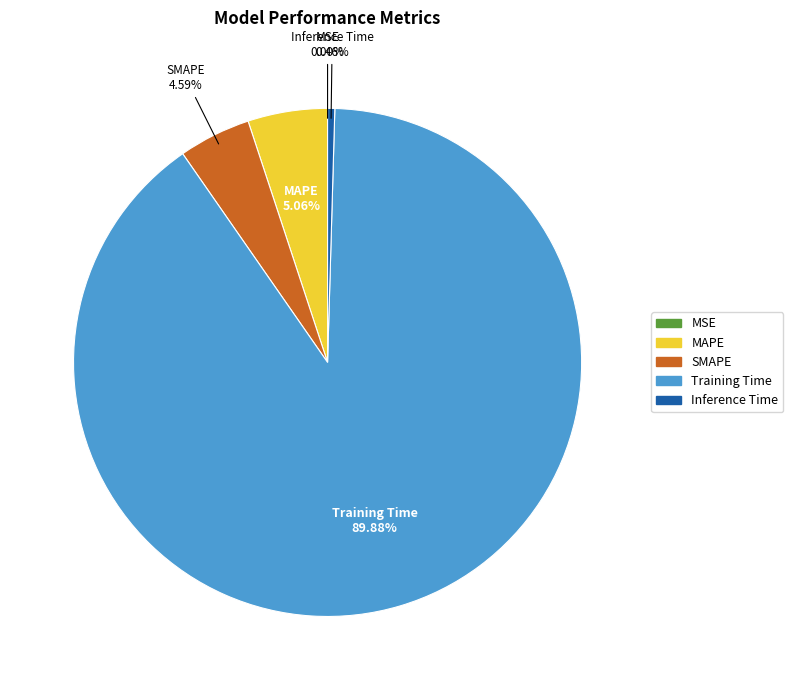

To the nearest percent, what portion does Training Time represent?

90%